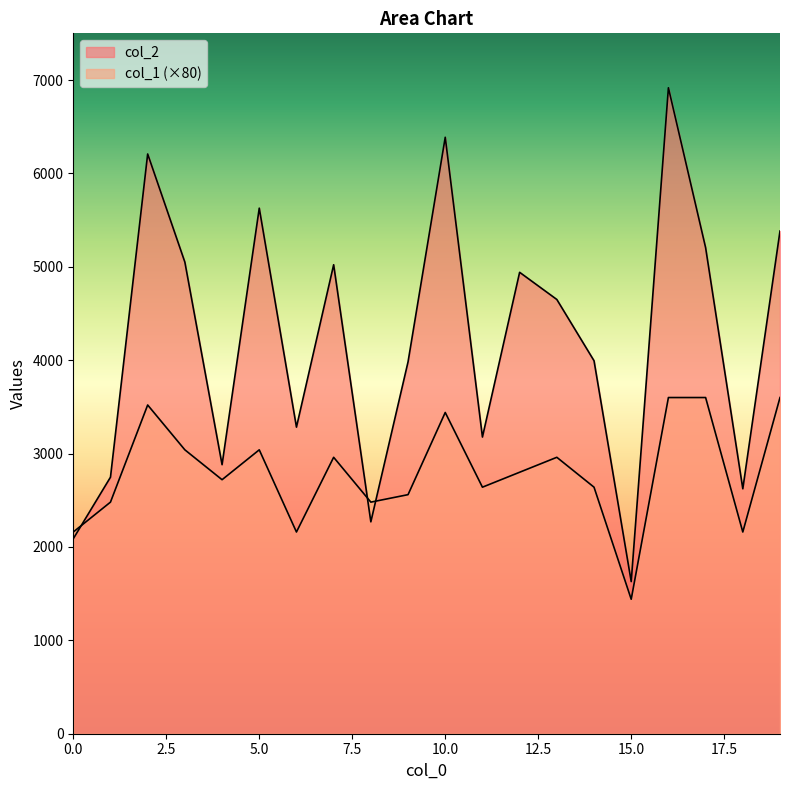

At which category does col_2 reach its first local peak?

2